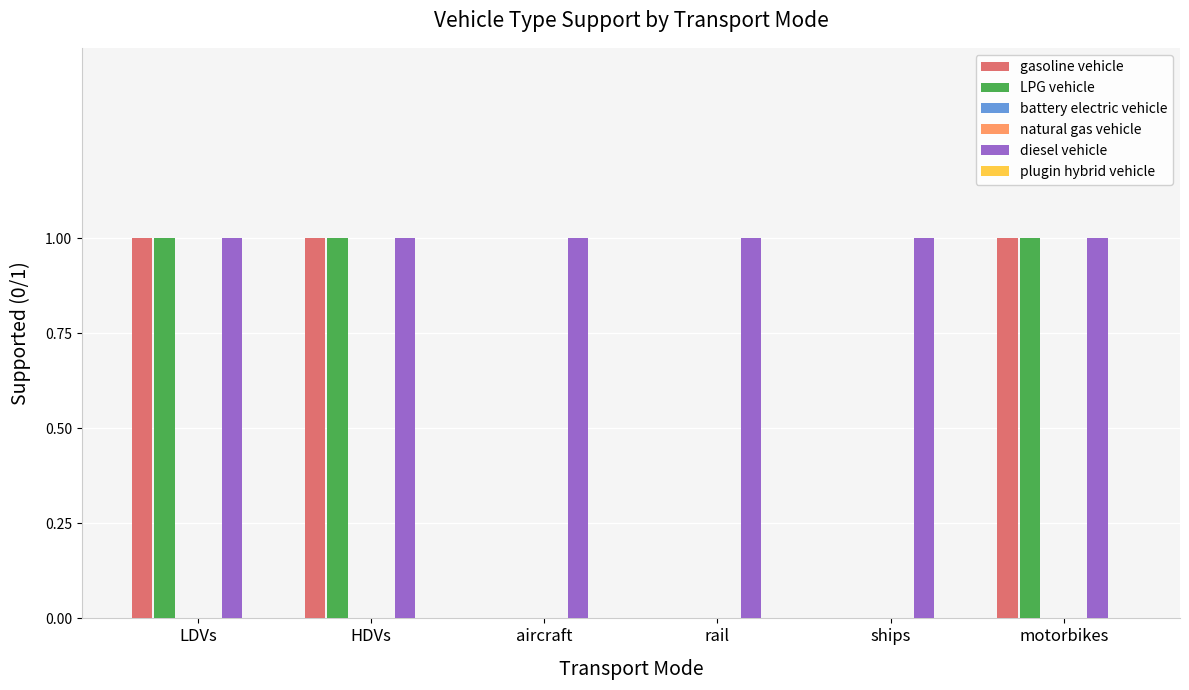

Rank the categories by battery electric vehicle value from lowest to highest.

LDVs, HDVs, aircraft, rail, ships, motorbikes